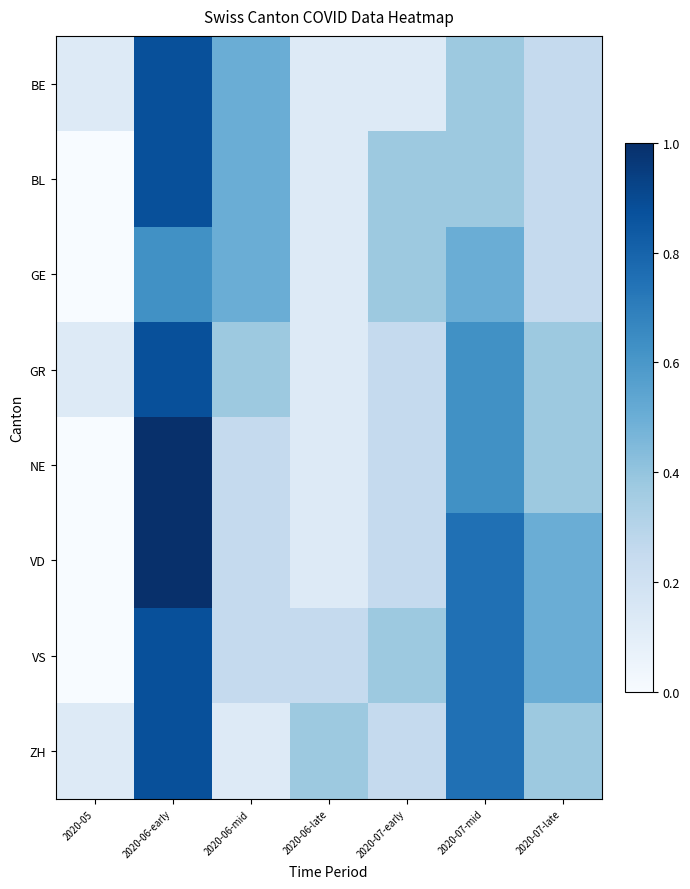

What is the greatest value displayed?

1.0